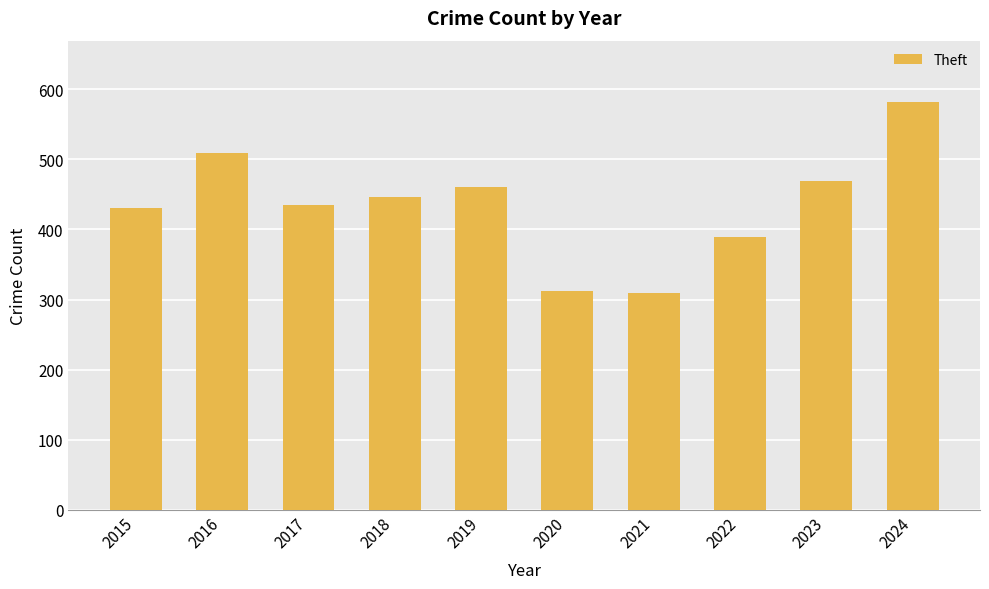

What is the difference between the values at 2016 and 2019?

48